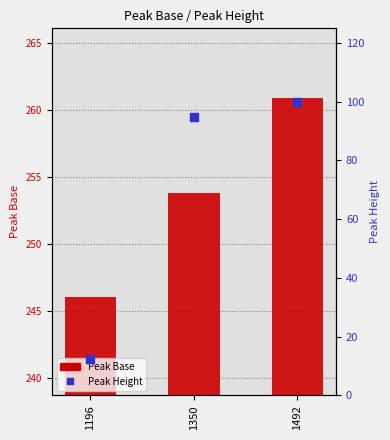

Is the value of Peak Base at 1196 greater than the value of Peak Height at 1492?

Yes